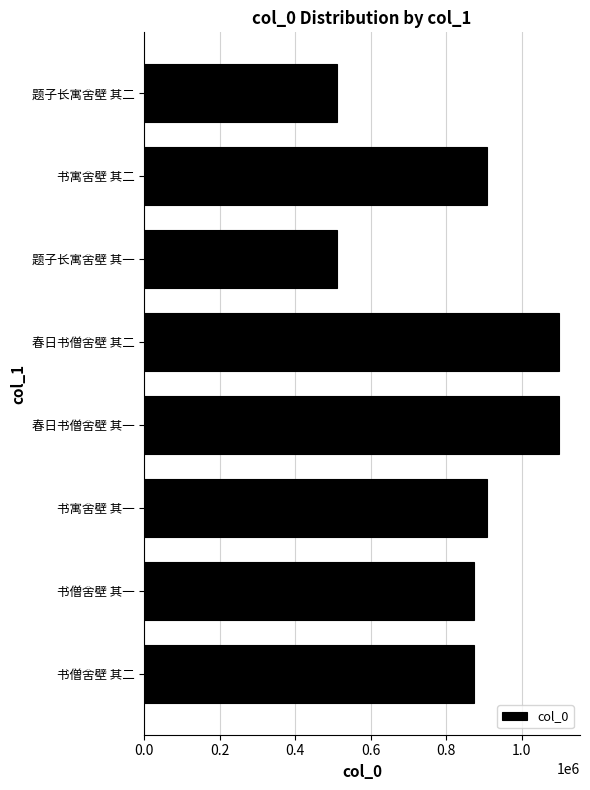

The chart shows a value of 286092 at 书寓舍壁 其二. True or false?

False